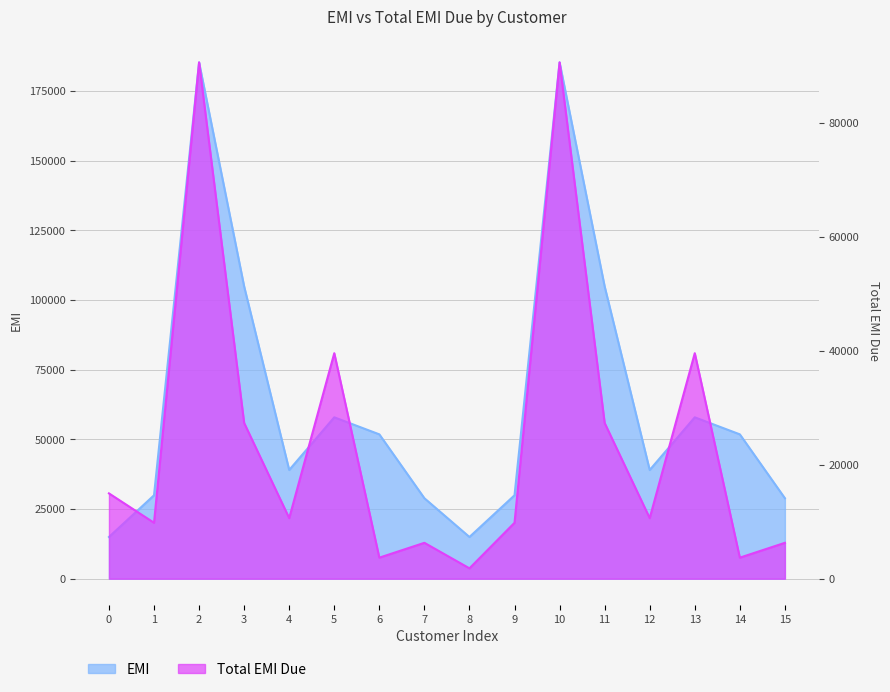

What are all the series names shown in the legend?

EMI, Total EMI Due